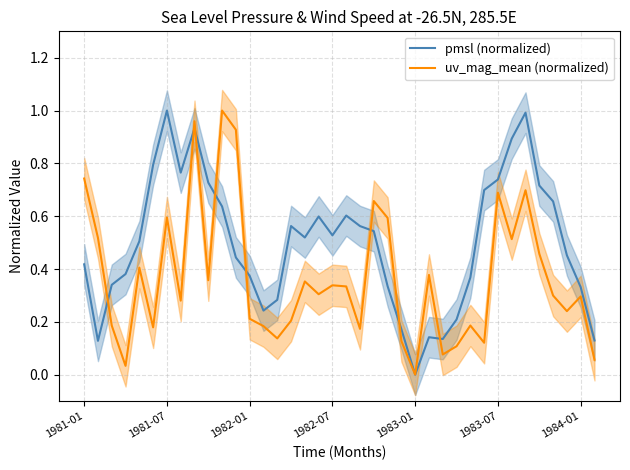

The value of uv_mag_mean (normalized) at 1983-07 is 0.7. True or false?

True